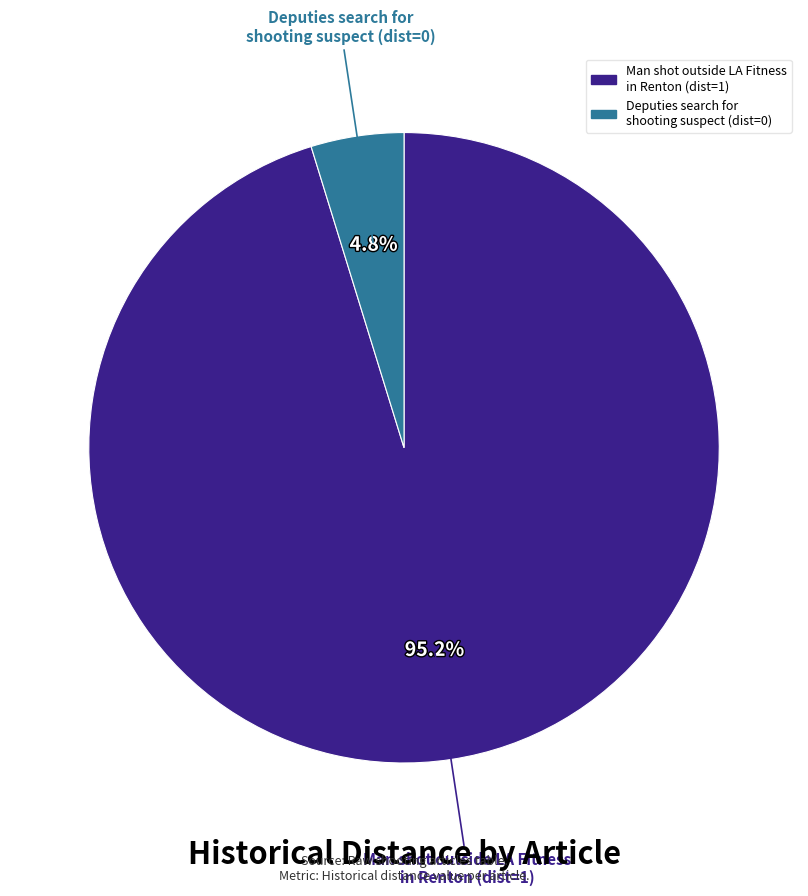

How many slices are in this pie chart?

2